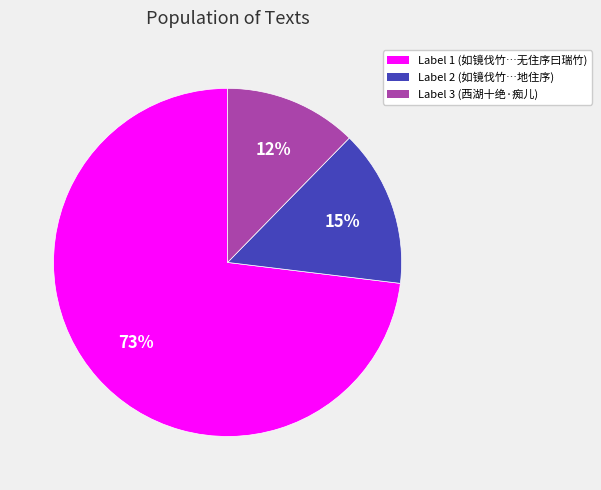

Which category accounts for the majority?

Label 1 (如镜伐竹…无住序曰瑞竹)